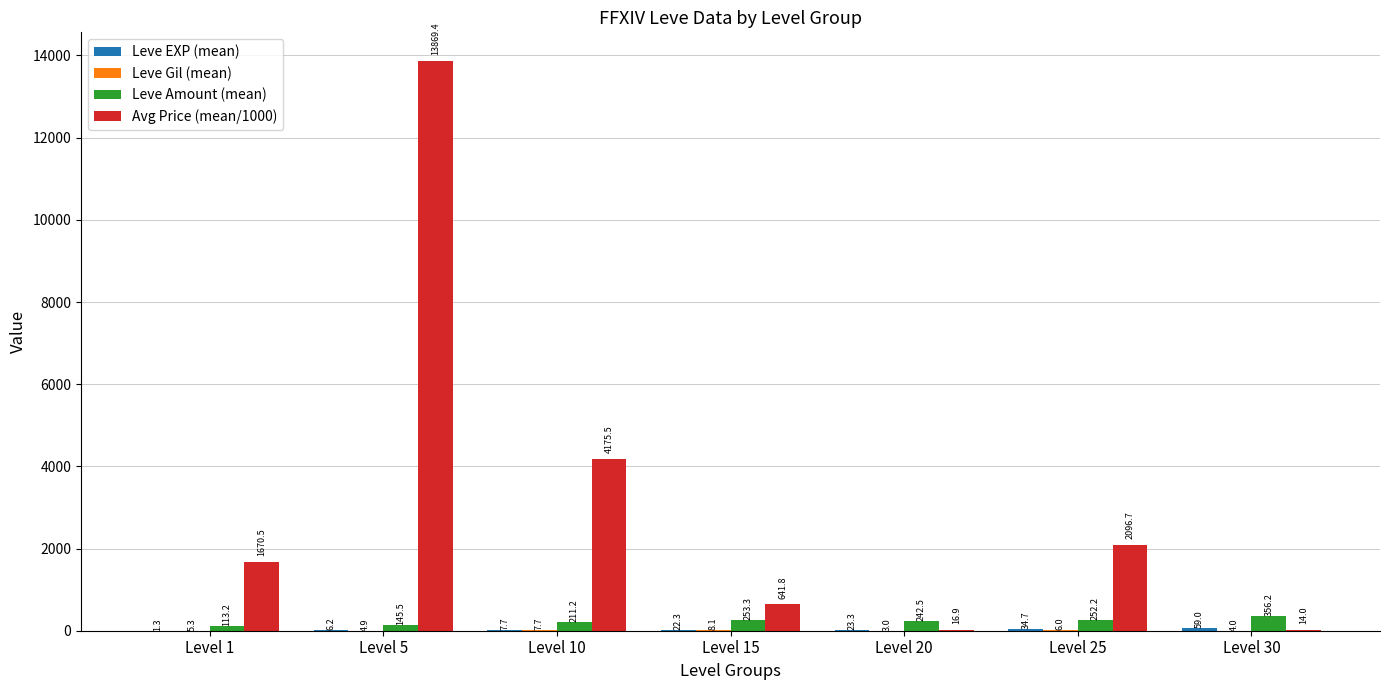

How many series are shown in this chart?

4